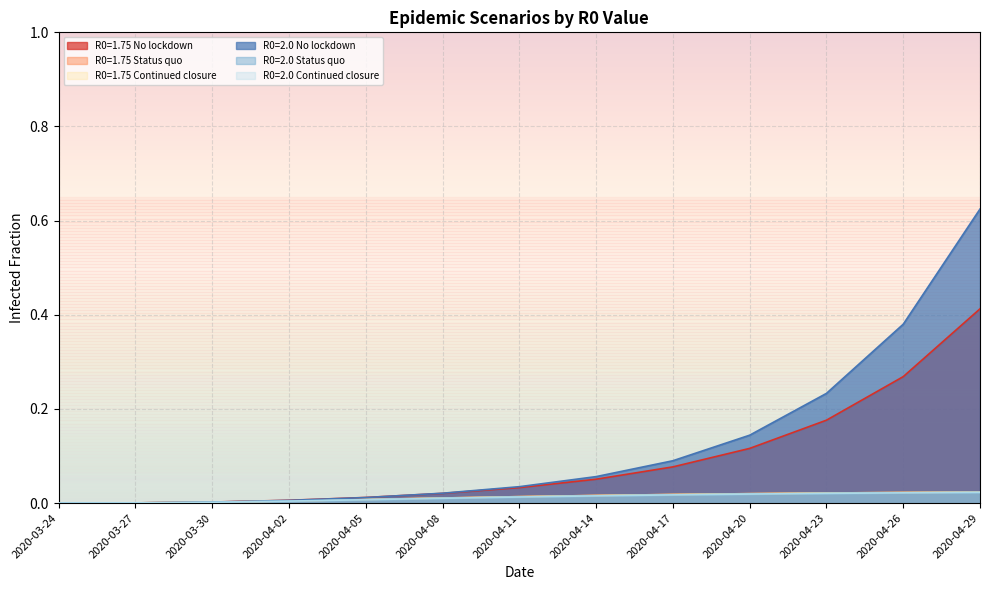

How many lines are shown in the chart?

6